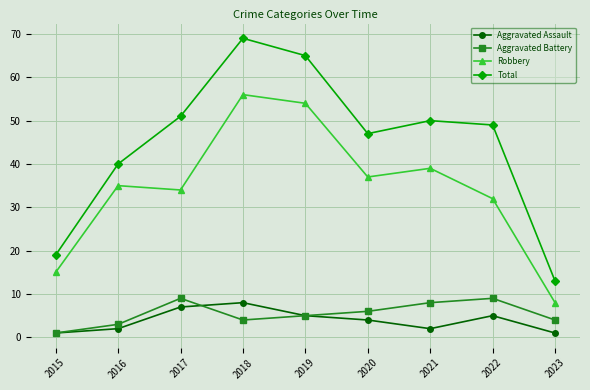

What is the highest value of the Aggravated Battery series?

9